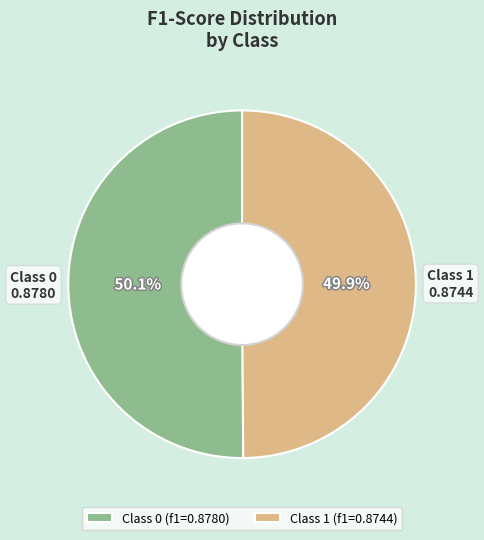

Count the number of slices in the pie.

2